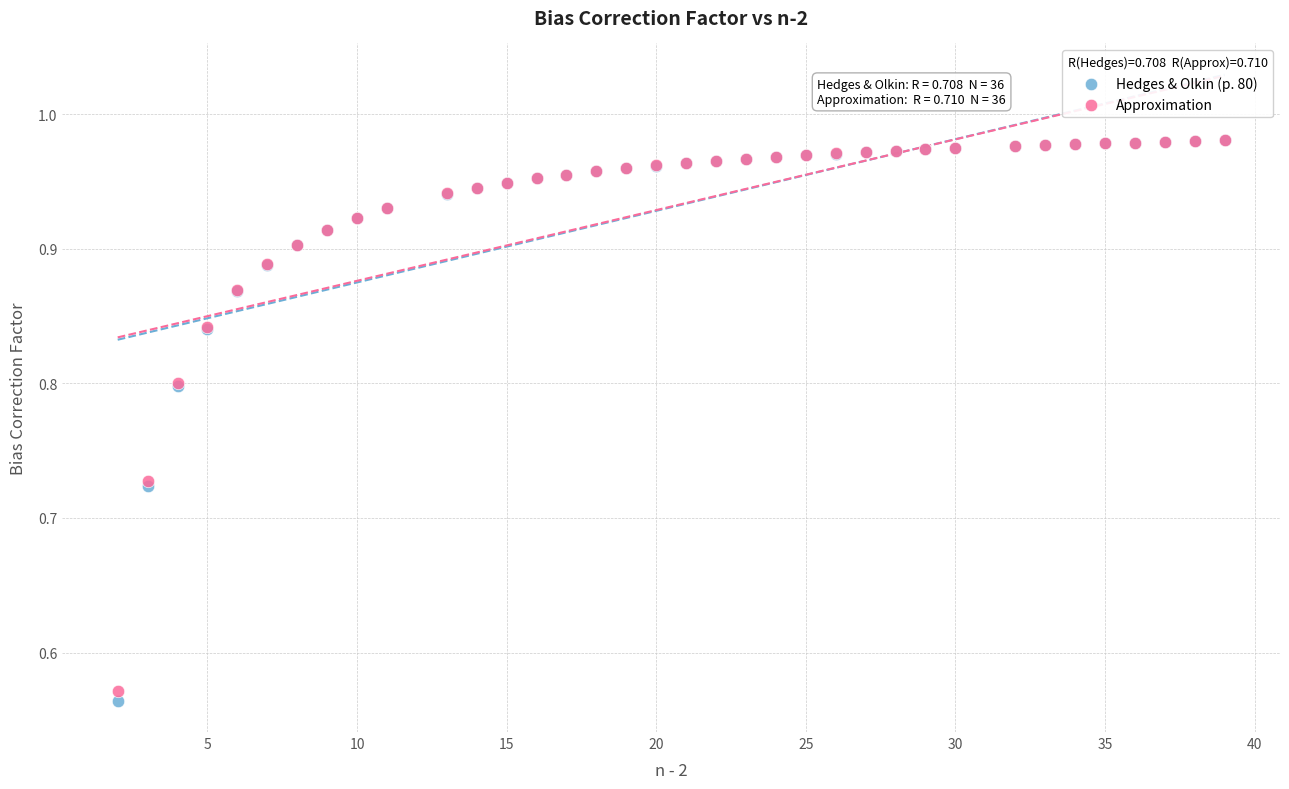

What are all the series names shown in the legend?

Hedges & Olkin (p. 80), Approximation